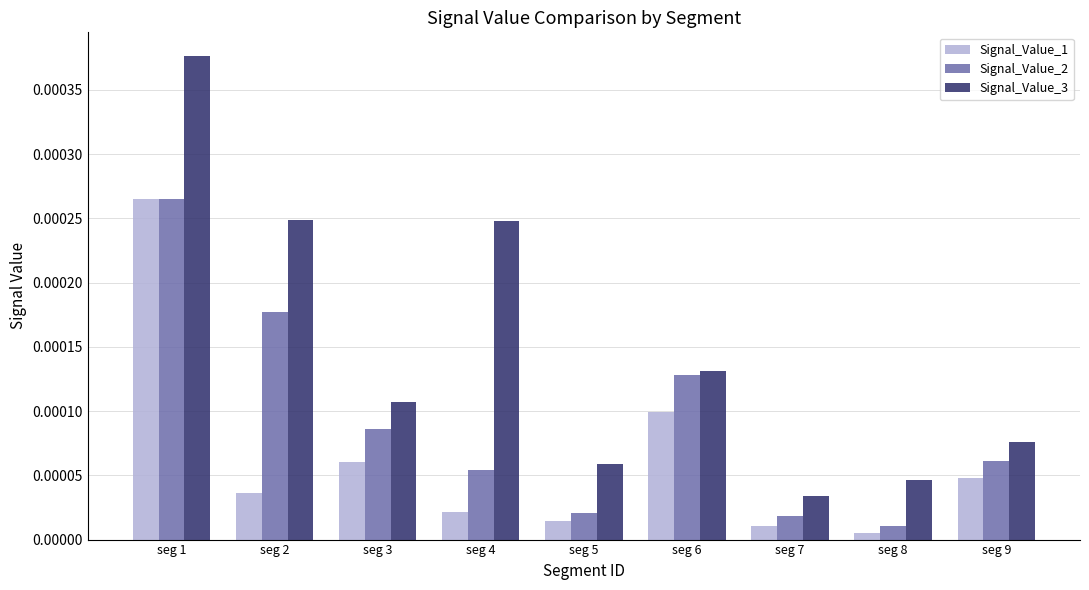

What are all the series names shown in the legend?

Signal_Value_1, Signal_Value_2, Signal_Value_3